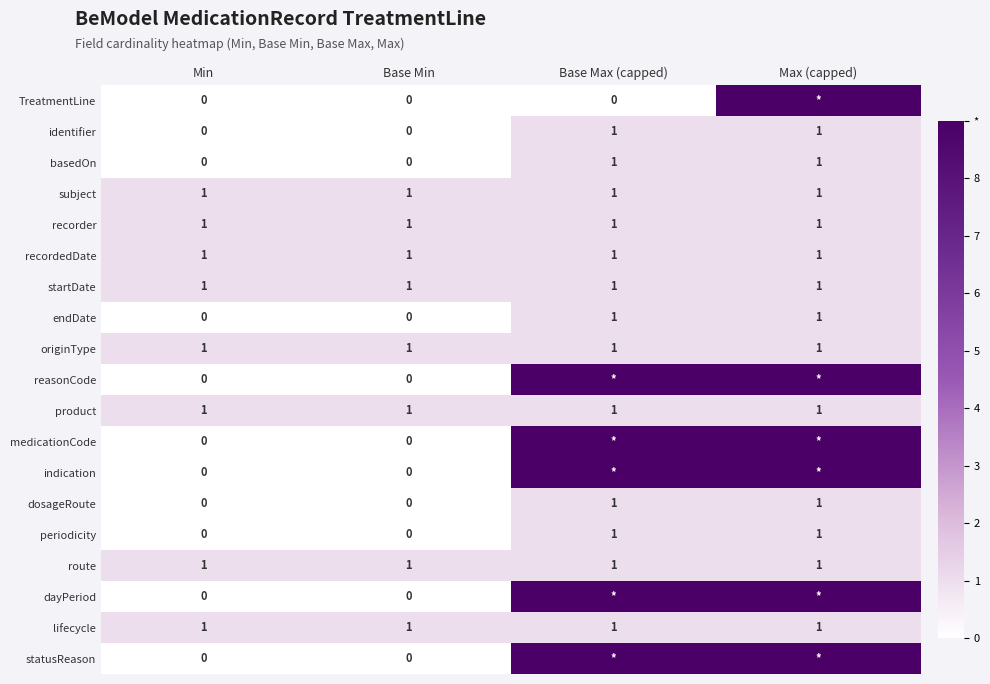

What is the average value of the recordedDate series?

1